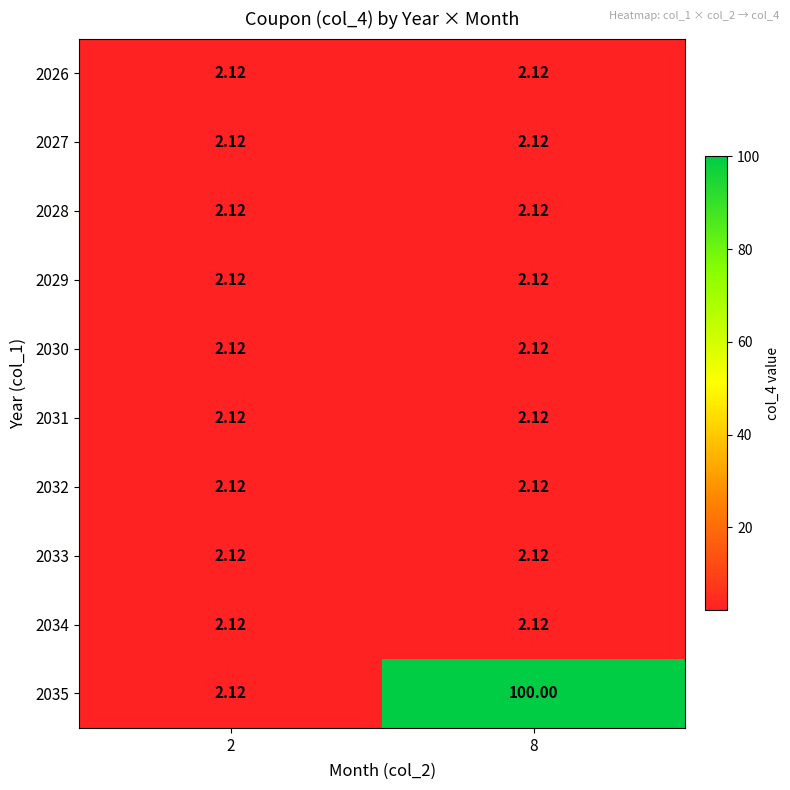

Count the number of categories in the chart.

2